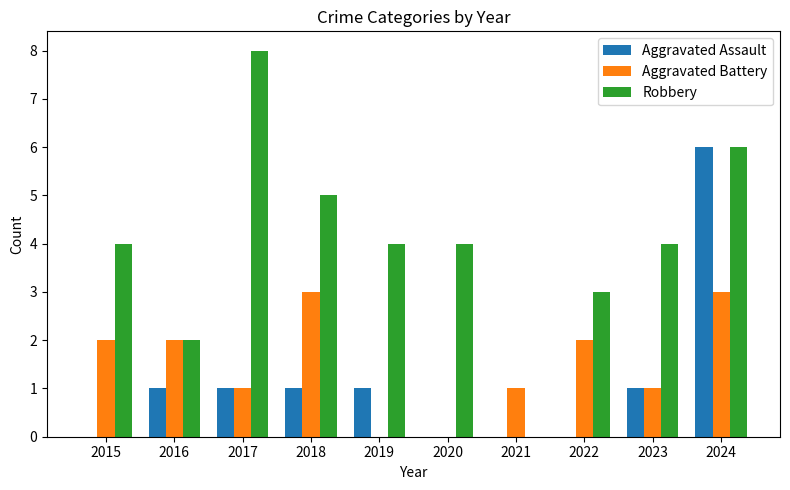

Which series has the largest total across all categories?

Robbery